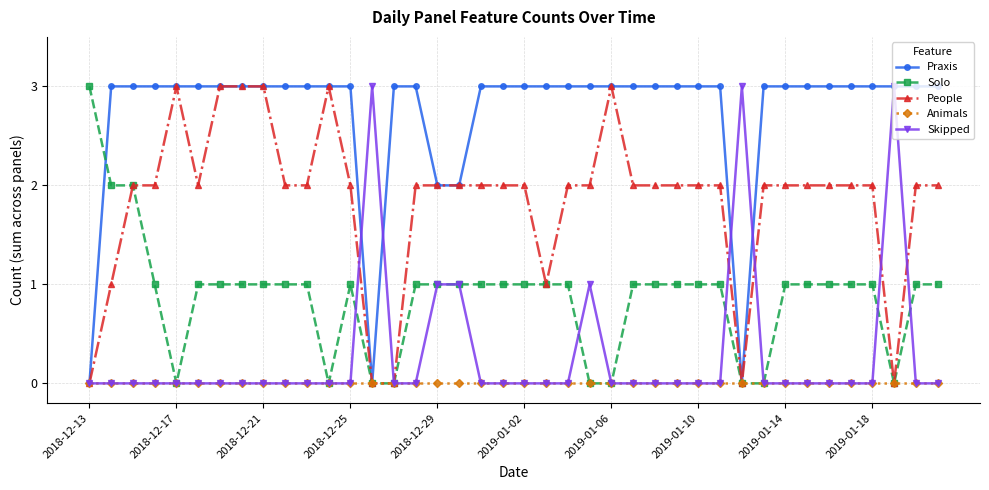

What is the greatest value displayed?

3